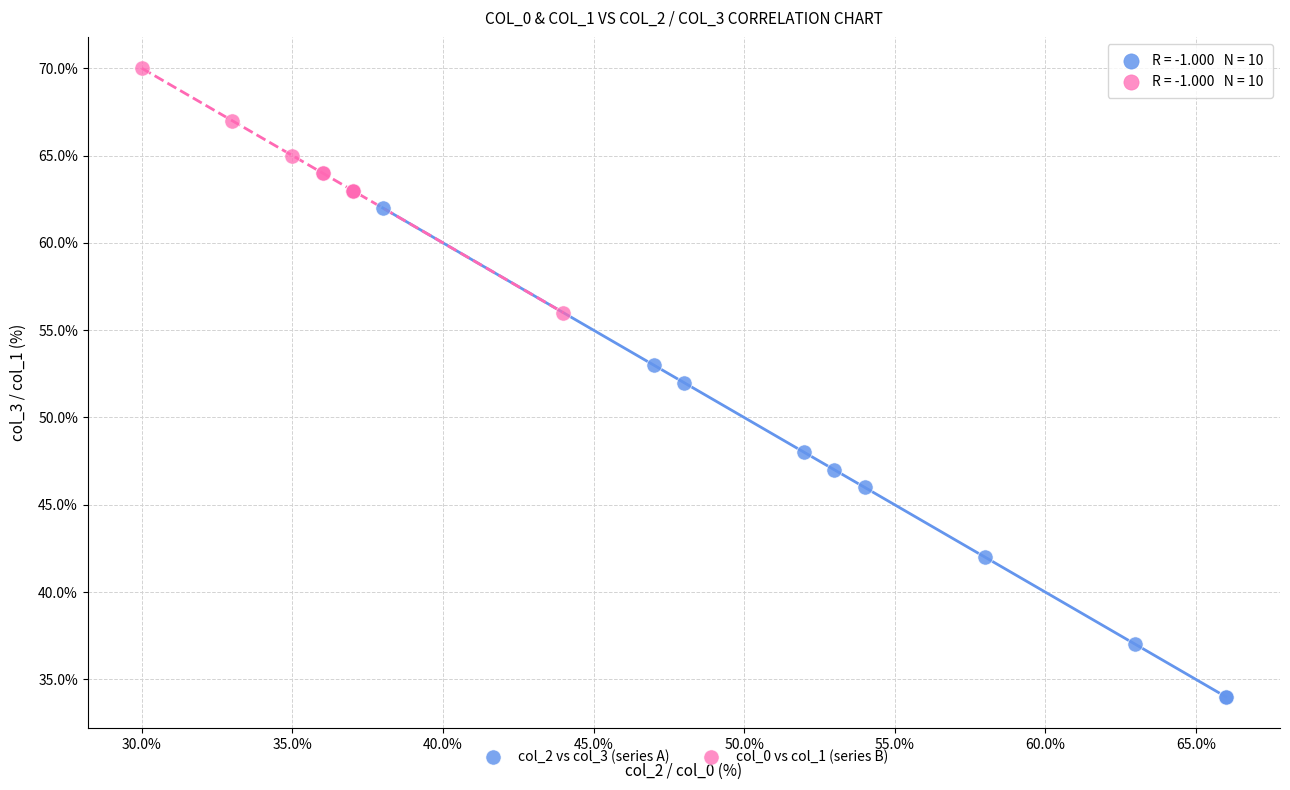

Which series contains the lowest Y value?

col_2 vs col_3 (series A)